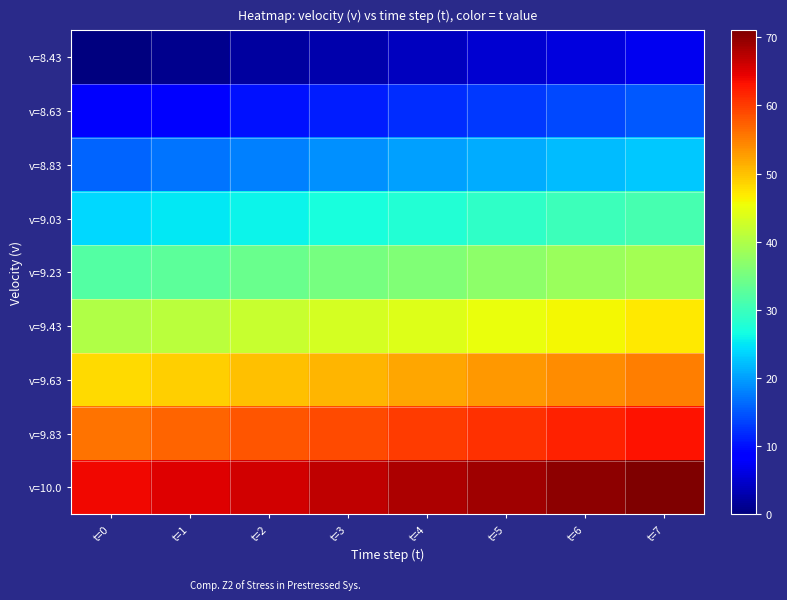

What is the total value across all series at t=5?

333